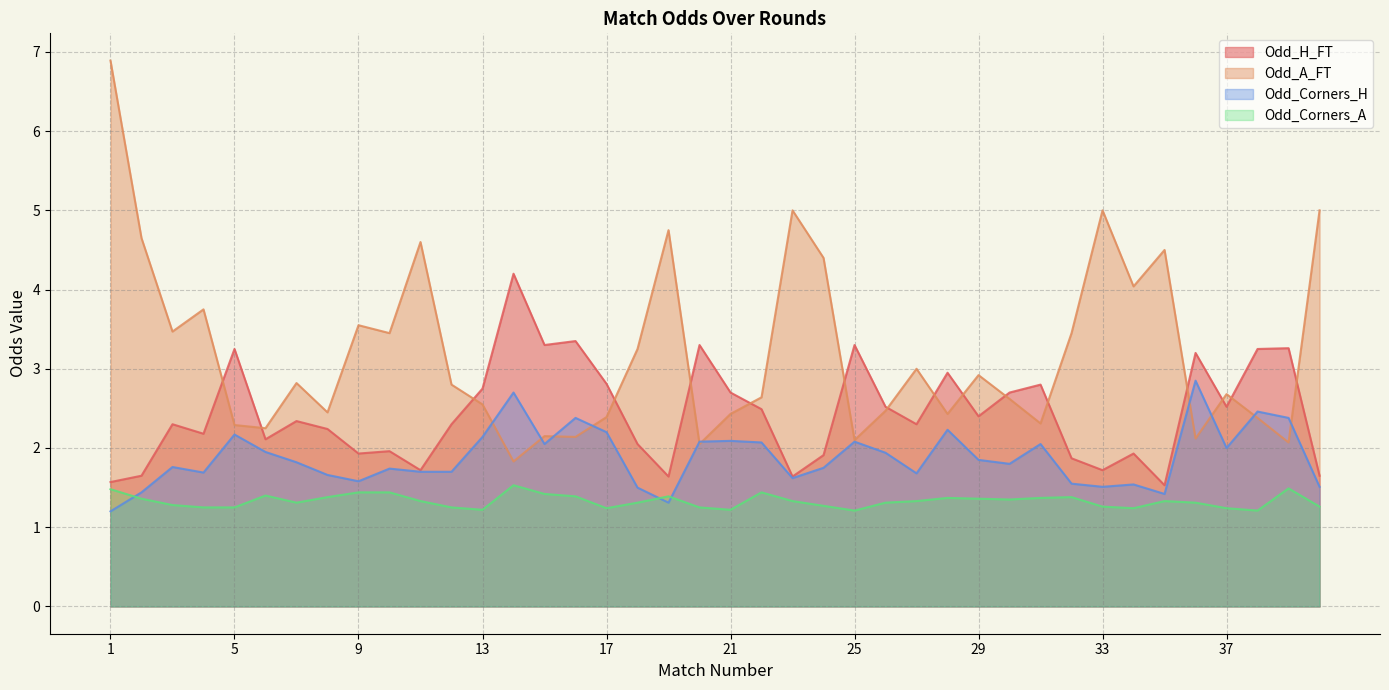

Reading left to right, list all the values displayed in this chart.

Odd_H_FT: 1.6	1.6	2.3	2.2	3.2	2.1	2.3	2.2	1.9	2.0	1.7	2.3	2.8	4.2	3.3	3.4	2.8	2.0	1.6	3.3	2.7	2.5	1.6	1.9	3.3	2.5	2.3	3.0	2.4	2.7	2.8	1.9	1.7	1.9	1.5	3.2	2.5	3.2	3.3	1.6
Odd_A_FT: 6.9	4.7	3.5	3.8	2.3	2.2	2.8	2.5	3.5	3.5	4.6	2.8	2.5	1.8	2.1	2.1	2.4	3.2	4.8	2.0	2.4	2.6	5.0	4.4	2.1	2.5	3.0	2.4	2.9	2.6	2.3	3.5	5.0	4.0	4.5	2.1	2.7	2.4	2.1	5.0
Odd_Corners_H: 1.2	1.4	1.8	1.7	2.2	1.9	1.8	1.7	1.6	1.7	1.7	1.7	2.1	2.7	2.0	2.4	2.2	1.5	1.3	2.1	2.1	2.1	1.6	1.8	2.1	1.9	1.7	2.2	1.9	1.8	2.0	1.6	1.5	1.5	1.4	2.9	2.0	2.5	2.4	1.5
Odd_Corners_A: 1.5	1.4	1.3	1.2	1.2	1.4	1.3	1.4	1.4	1.4	1.3	1.2	1.2	1.5	1.4	1.4	1.2	1.3	1.4	1.2	1.2	1.4	1.3	1.3	1.2	1.3	1.3	1.4	1.4	1.4	1.4	1.4	1.3	1.2	1.3	1.3	1.2	1.2	1.5	1.3